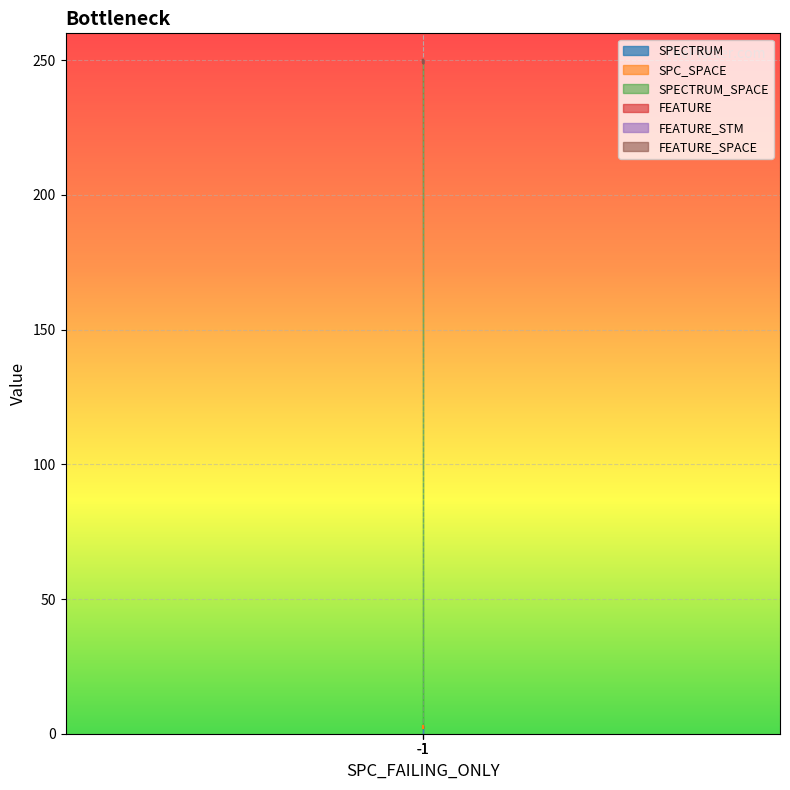

At which label does FEATURE_SPACE reach its minimum?

-1